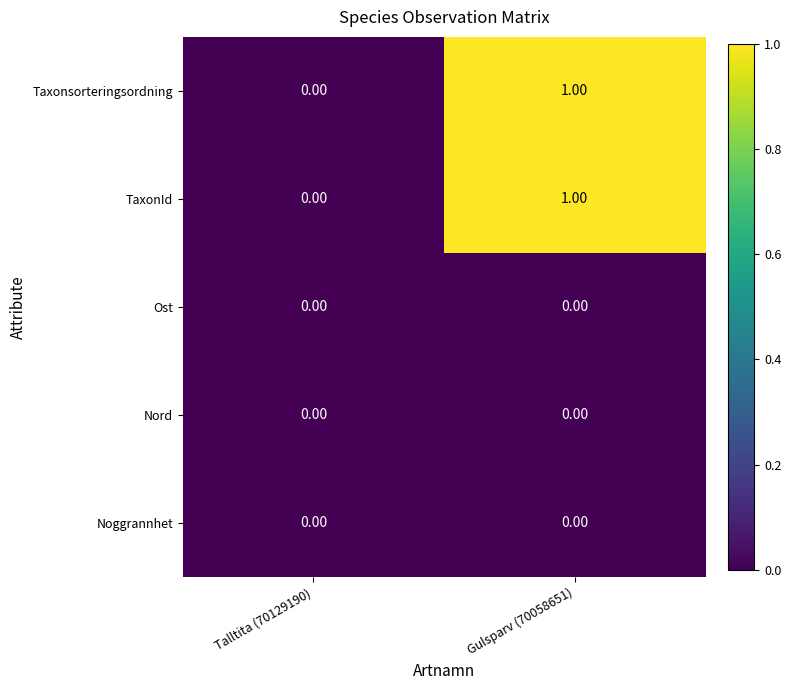

At which category is the sum across all series the highest?

Gulsparv (70058651)